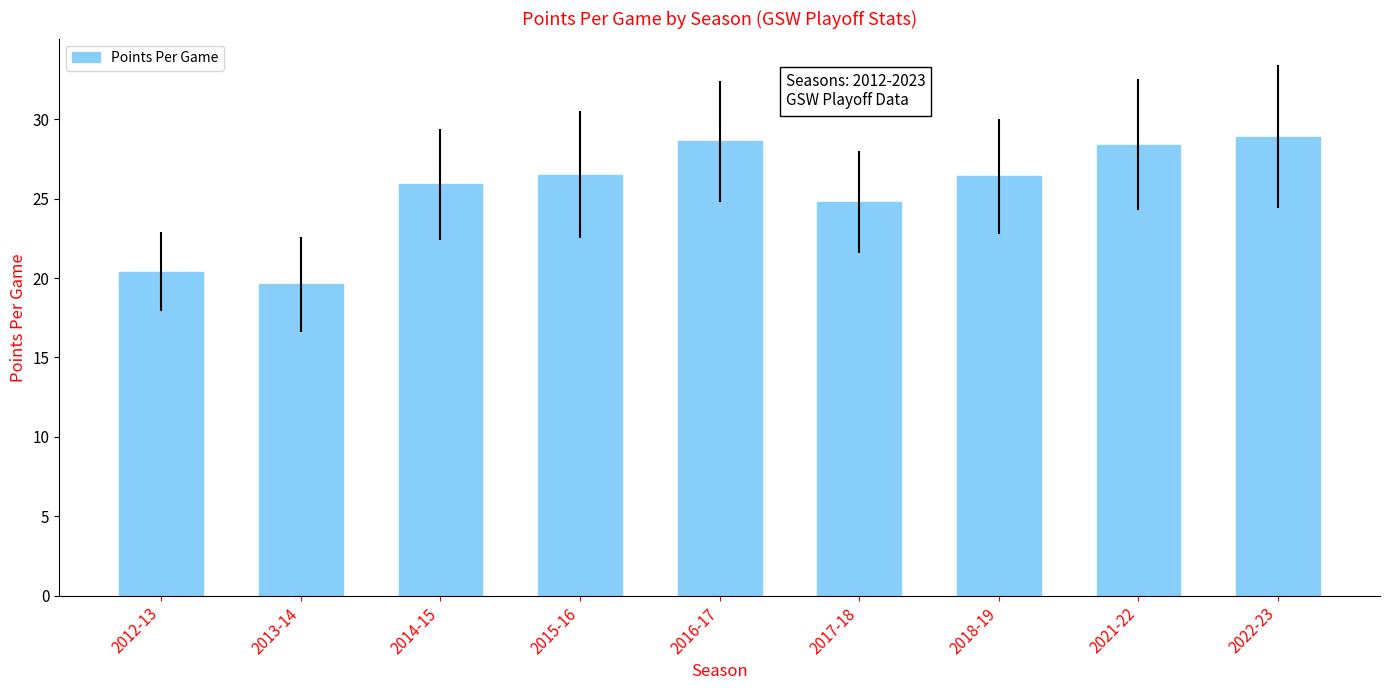

Which has a higher value, 2016-17 or 2018-19?

2016-17